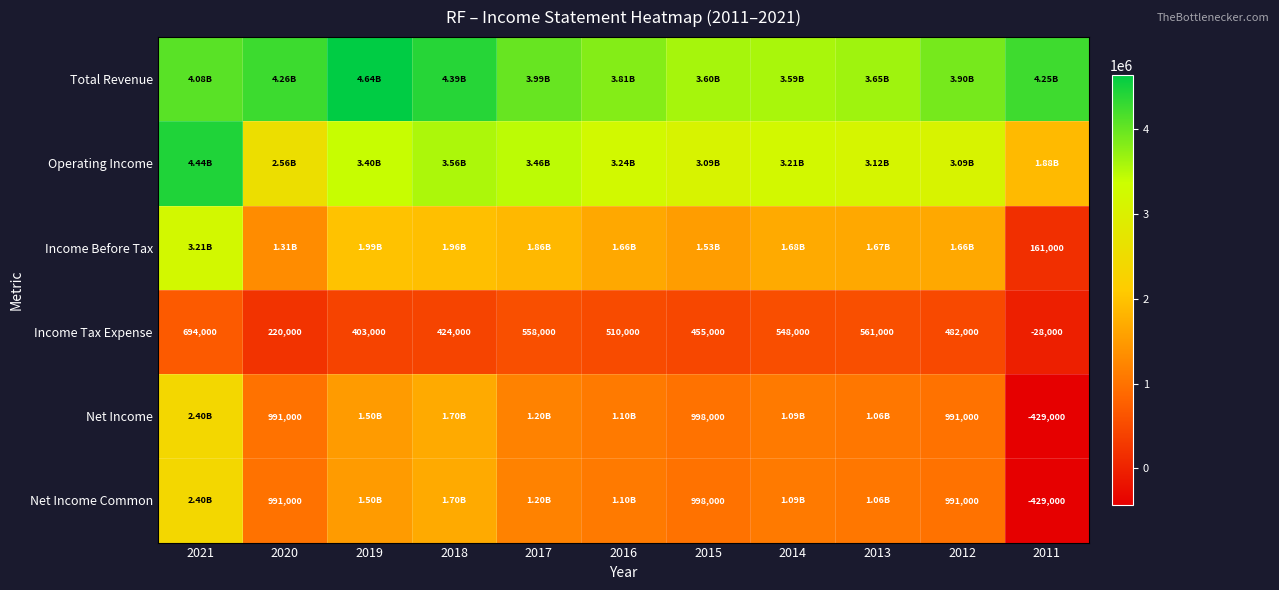

What is the maximum value for Income Tax Expense?

694000